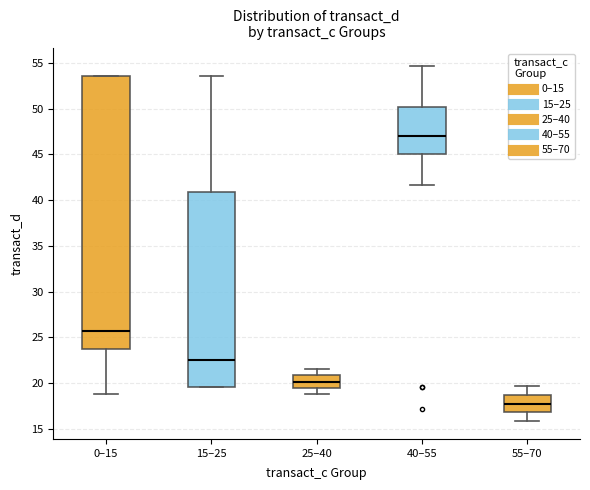

Where does the lower whisker of the box for 55–70 end on the y-axis? The values are not printed on the chart, so give them approximately, as read against the axis.

16.0